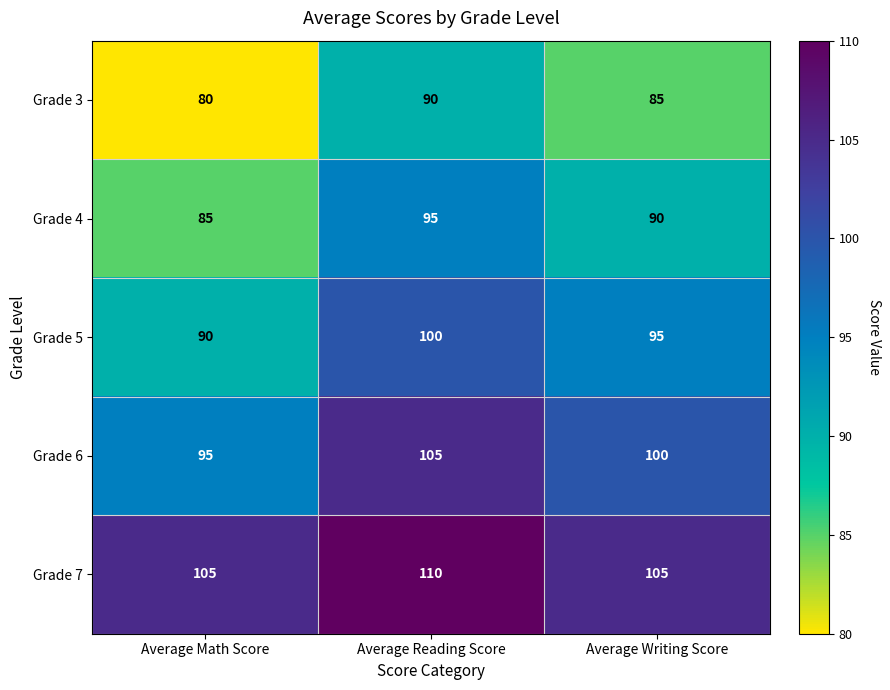

What is the total value across all series at Average Reading Score?

500